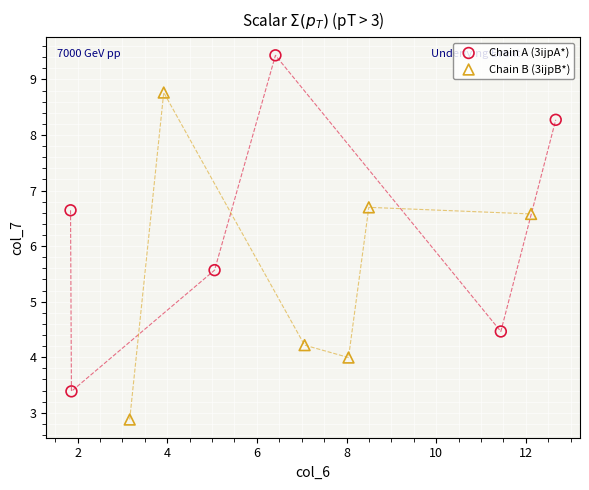

Which series contains the highest Y value?

Chain A (3ijpA*)